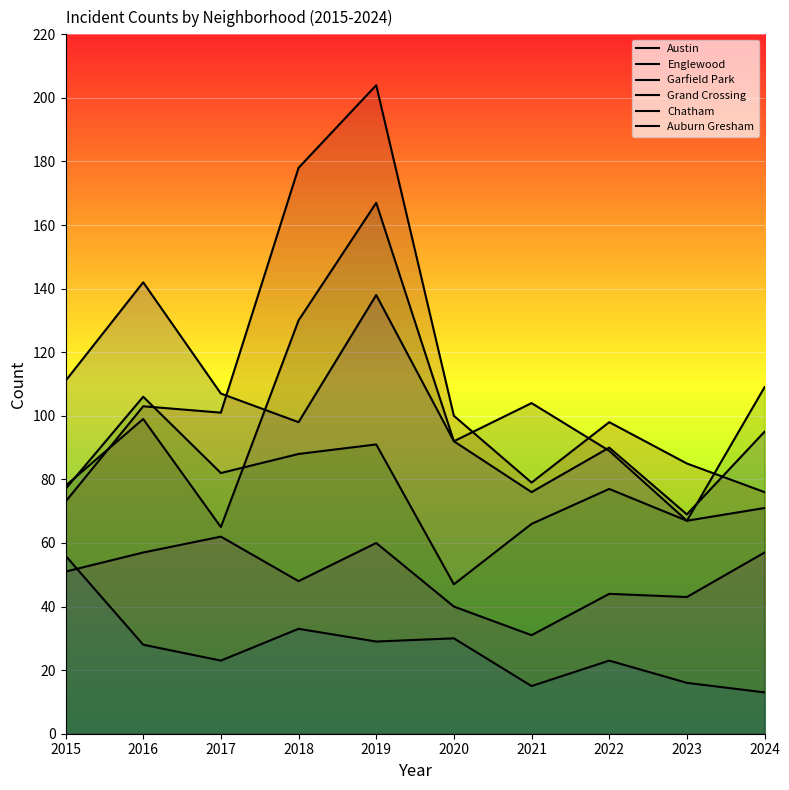

The Englewood series shows 61 at 2024. True or false?

False